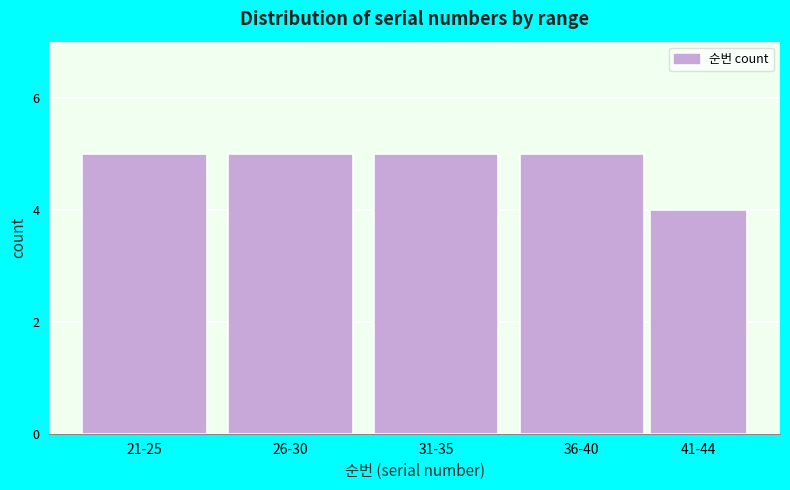

Reading left to right, what are all the values shown in this chart?

5	5	5	5	4